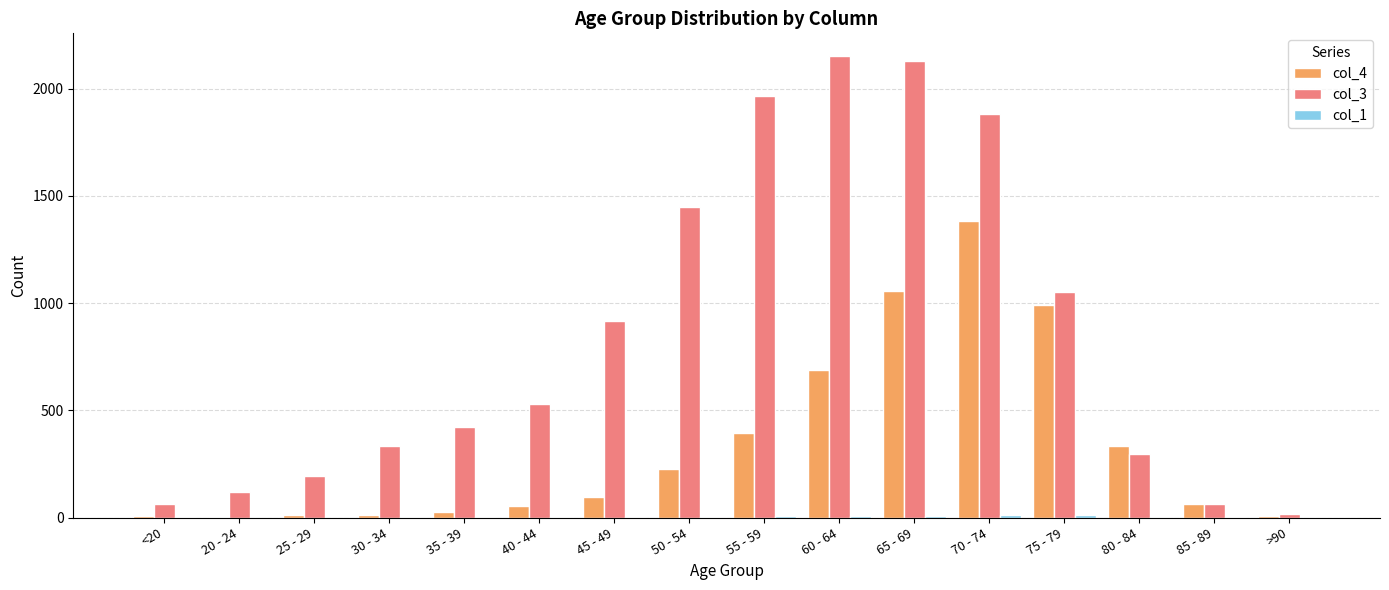

The col_3 series shows 952 at 60 - 64. True or false?

False